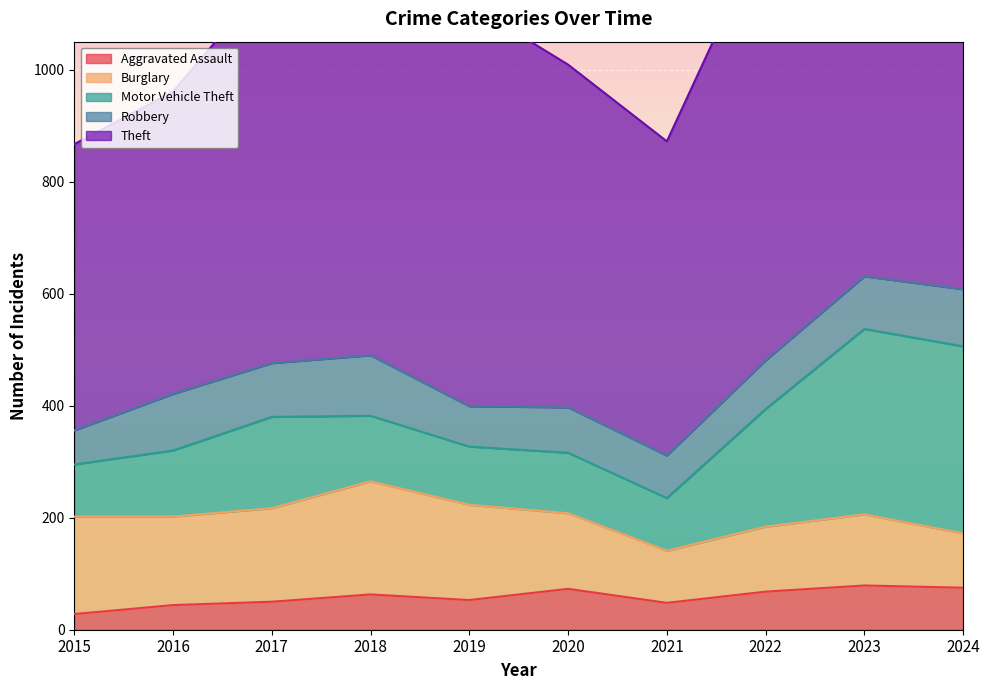

What is the approximate value of Aggravated Assault at 2019, to the nearest 10?

50